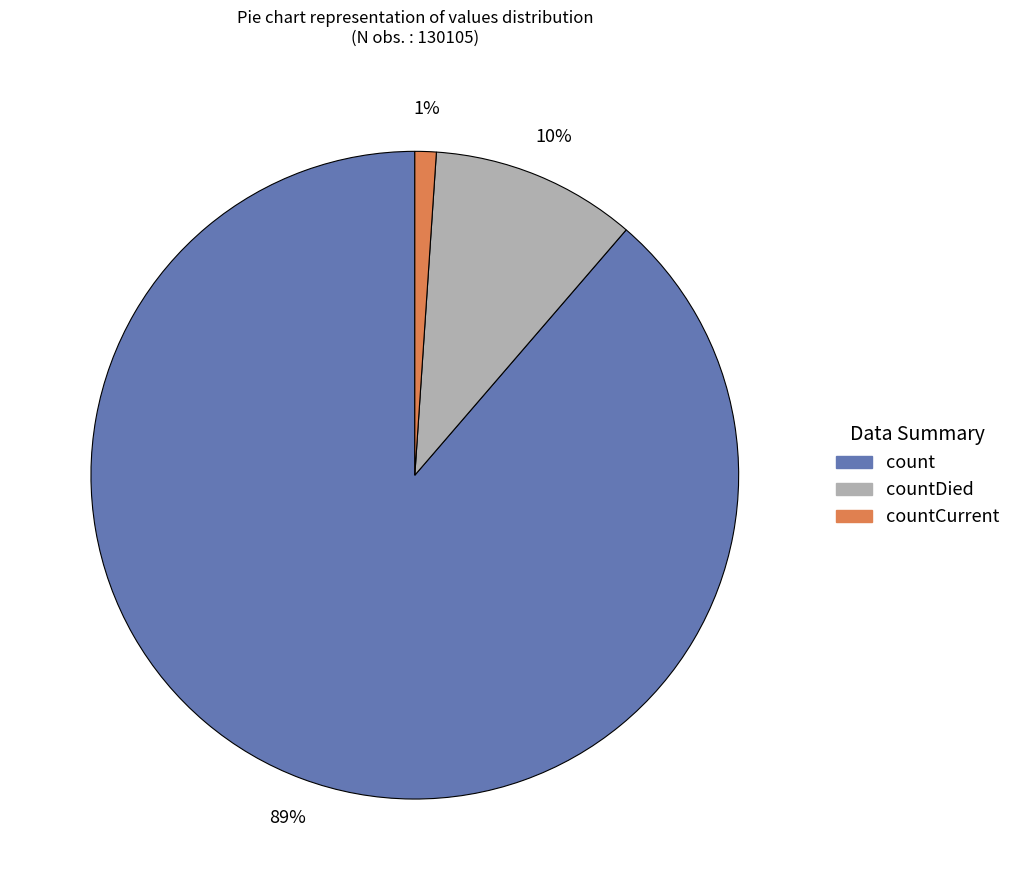

Which category accounts for the majority?

count